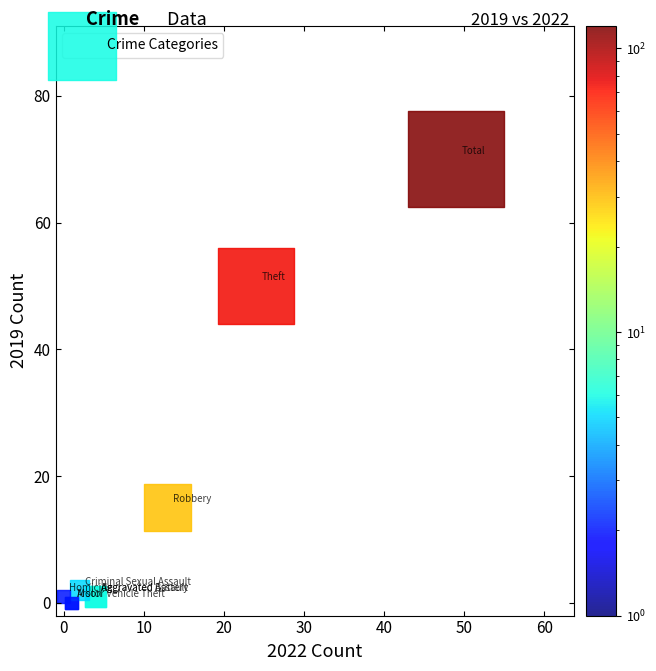

What Y value in the scatter plot is closest to 35?

50